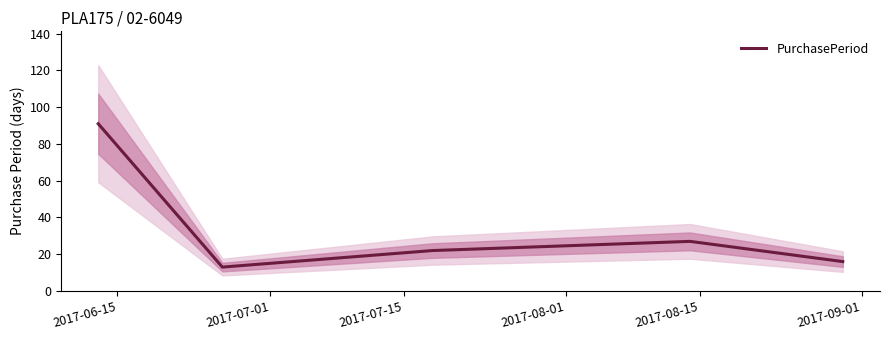

What is the lowest value of the PurchasePeriod series?

13